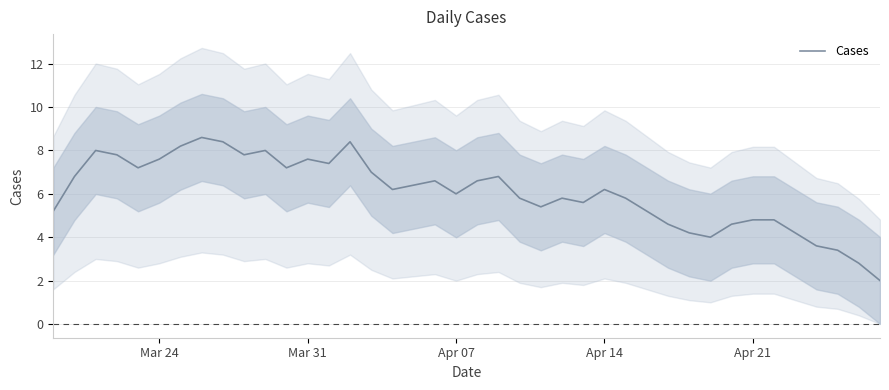

What is the highest value of the Cases series?

8.6